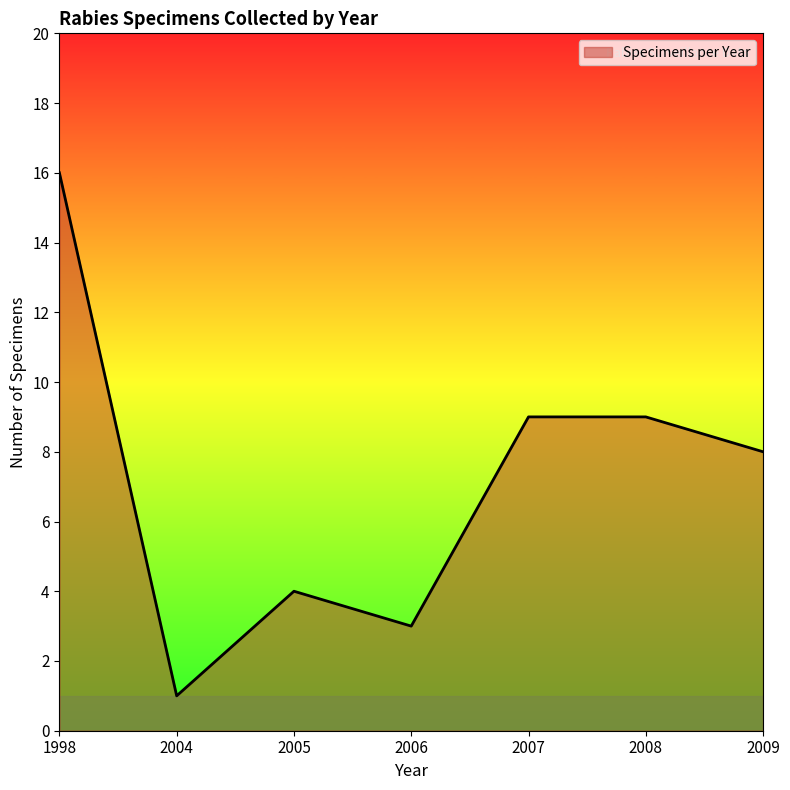

What is the ratio of the value at 2004 to the value at 1998?

0.1